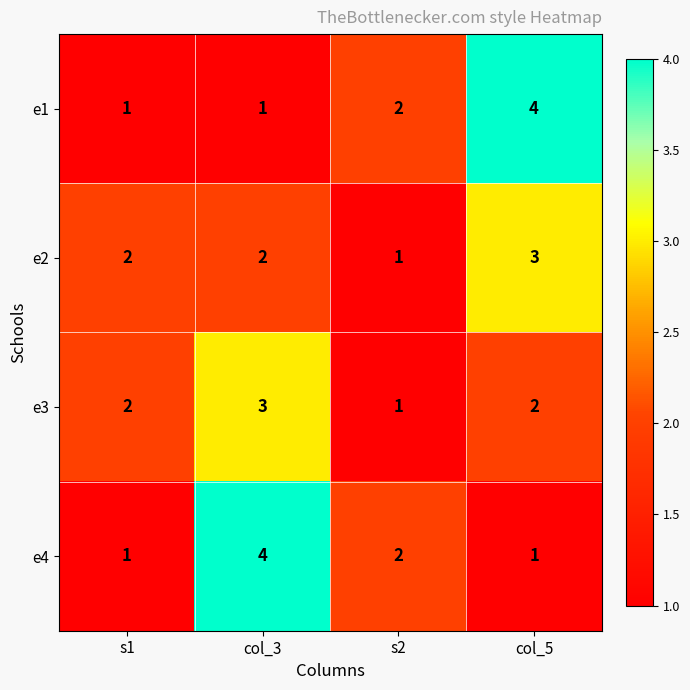

Rank the series at col_5 from lowest to highest value.

e4, e3, e2, e1